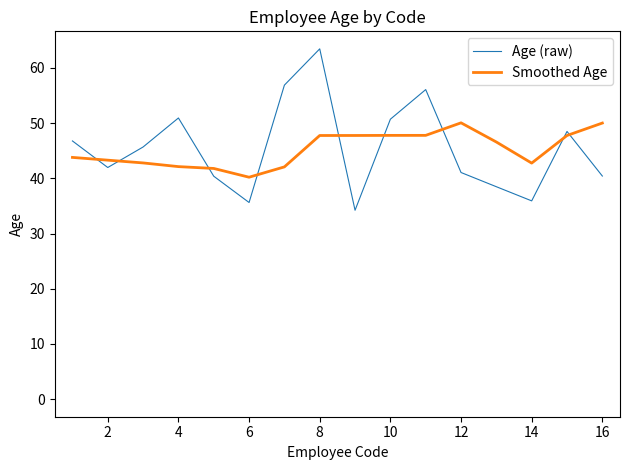

Which series has the largest range (max minus min)?

Age (raw)